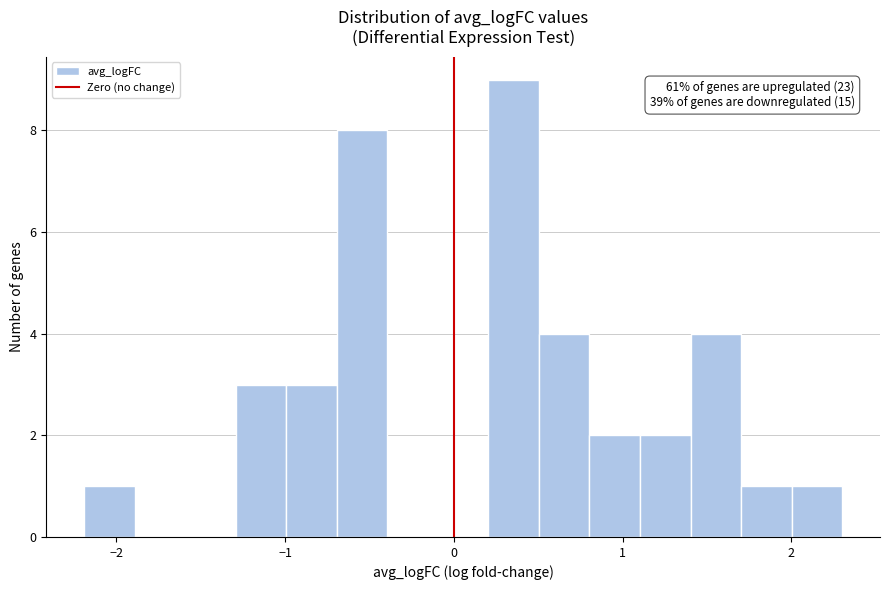

Read against the x-axis, roughly where is the centre of the tallest bar?

0.4